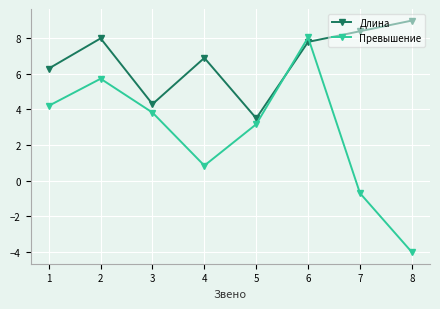

How many intersections are there between Превышение and Длина?

2